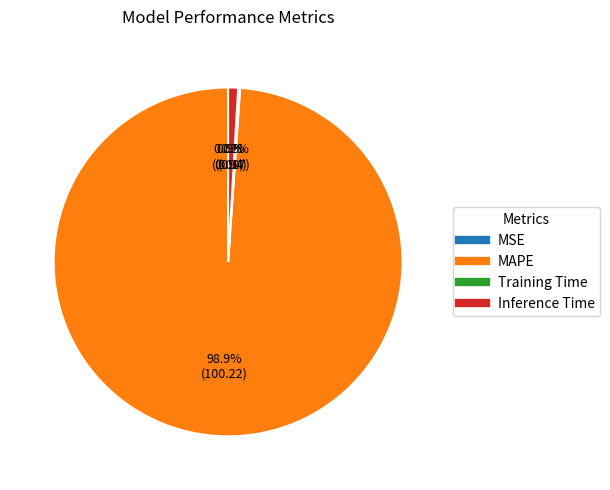

Is it true that MAPE is 99% of the pie?

True